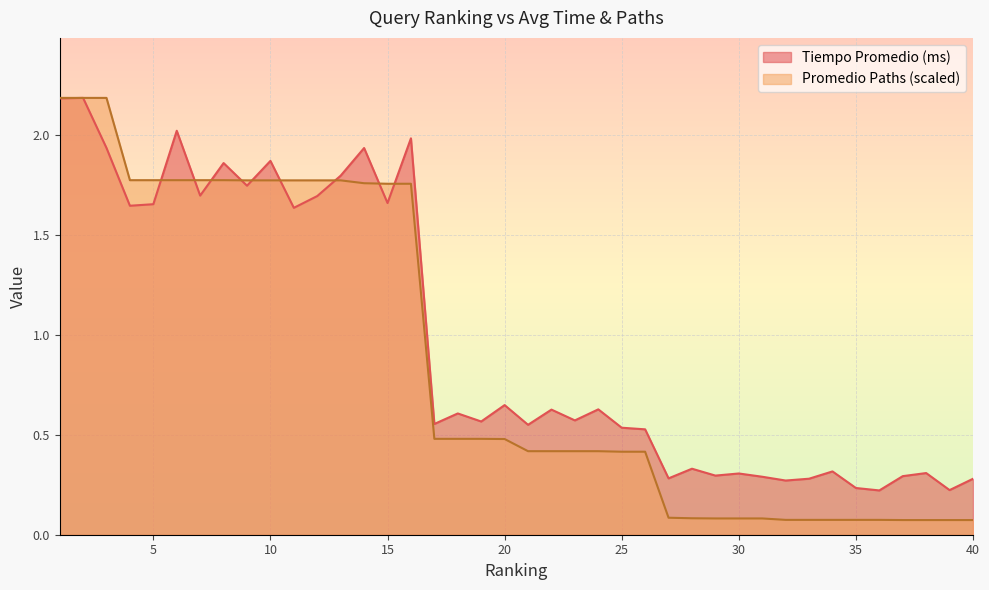

What is the minimum value for Promedio Paths (normalized)?

0.1